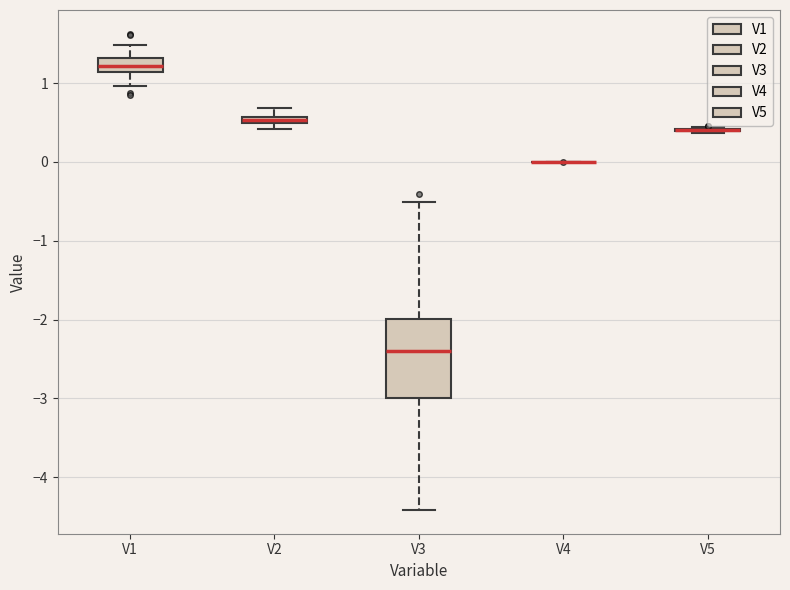

Which box is the tallest, from its lower edge to its upper edge?

V3